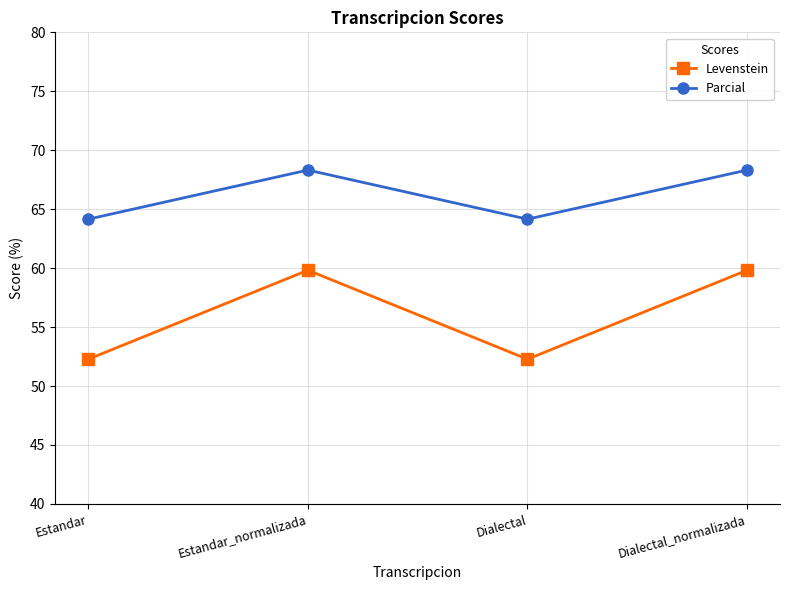

Does the chart have visible grid lines?

Yes